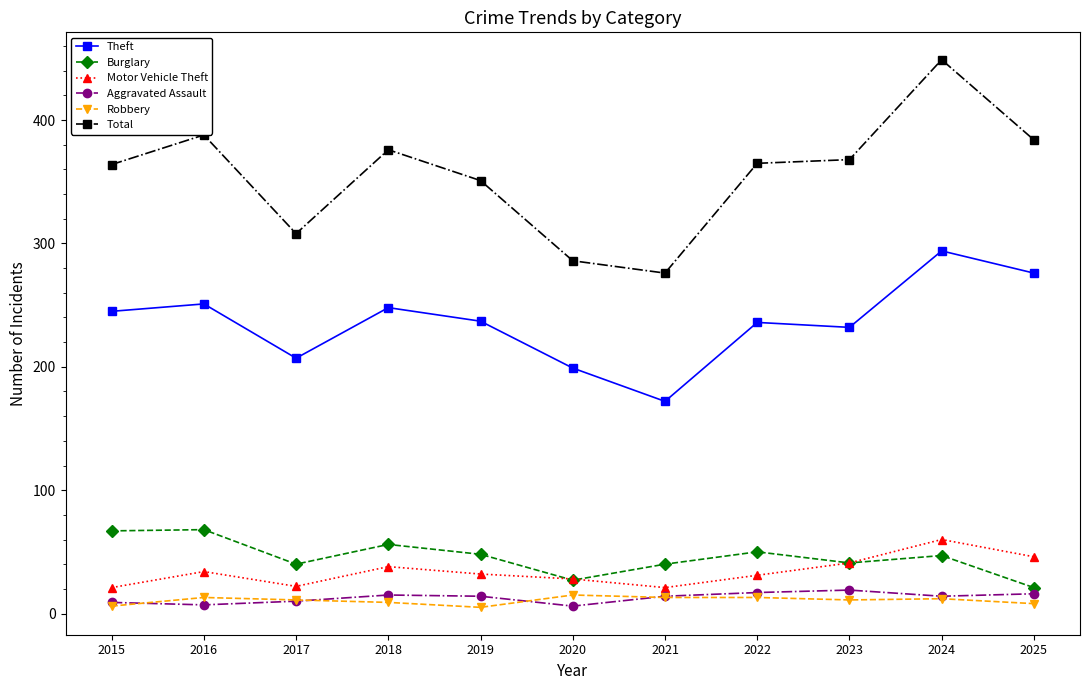

What is the maximum value for Robbery?

15